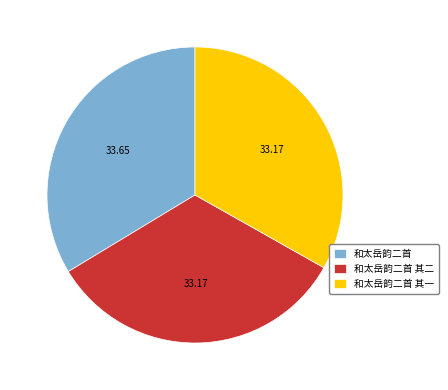

Approximately how many times larger is the value at 和太岳韵二首 其二 compared to 和太岳韵二首?

1.0